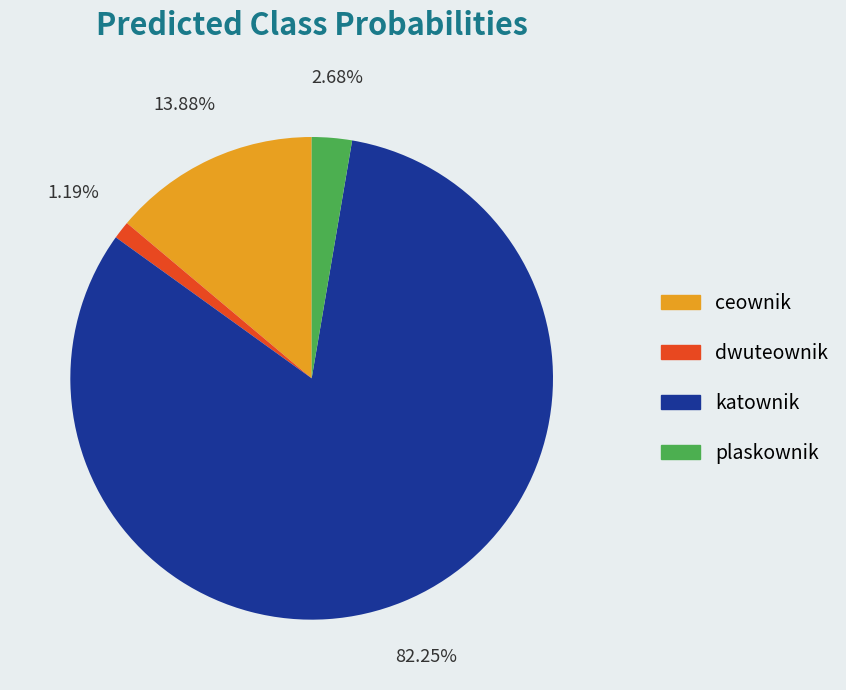

Does any single category account for the majority?

Yes